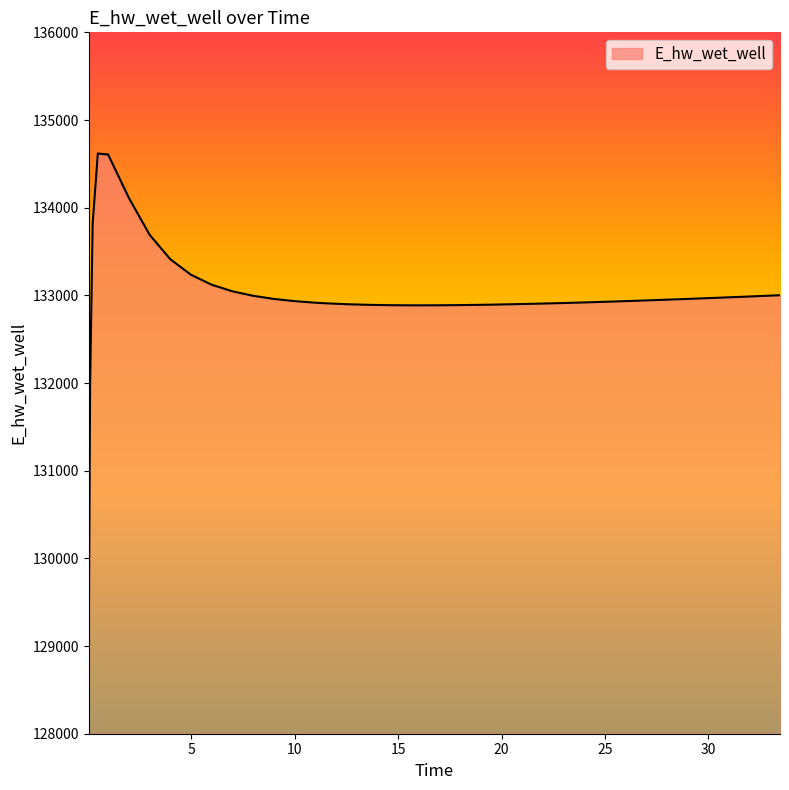

What is the greatest value displayed?

134618.1